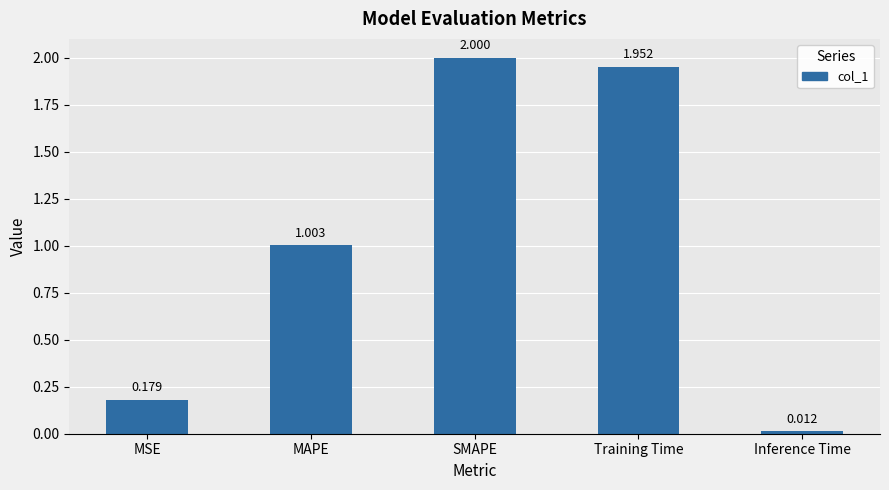

What is the label of the 1st bar from the right?

Inference Time